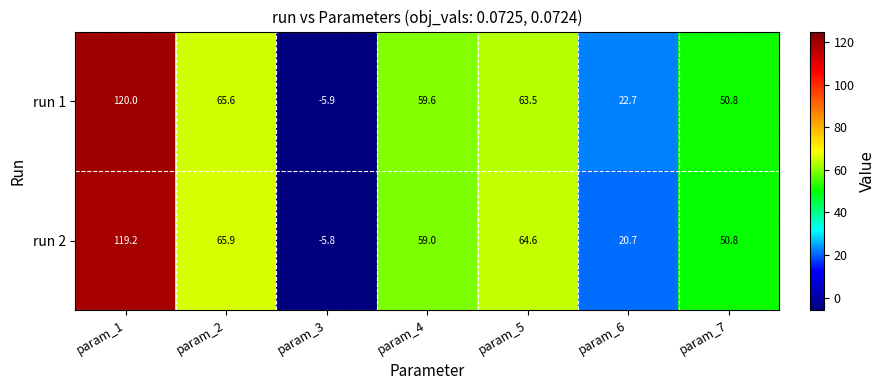

True or false: run 2 has a value of 119.2 at param_1.

True